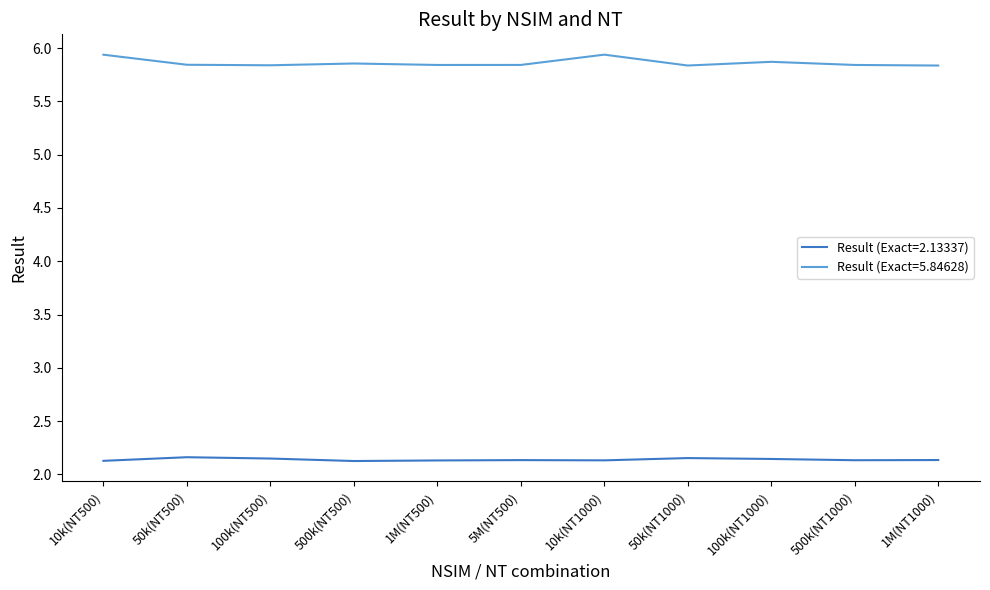

What is the sum of all Result (Exact=5.84628) values?

64.5